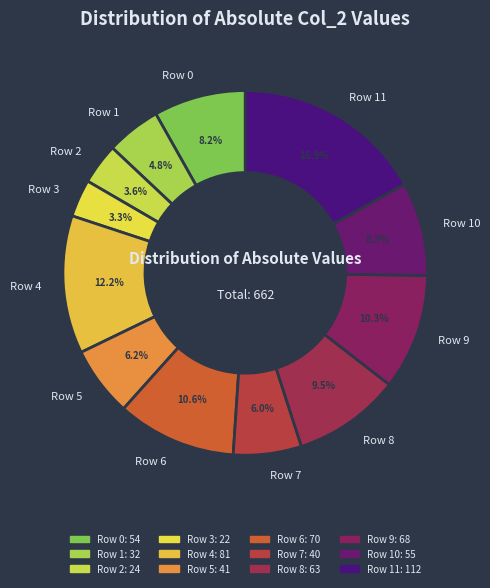

Between Row 9 and Row 10, which is larger?

Row 9